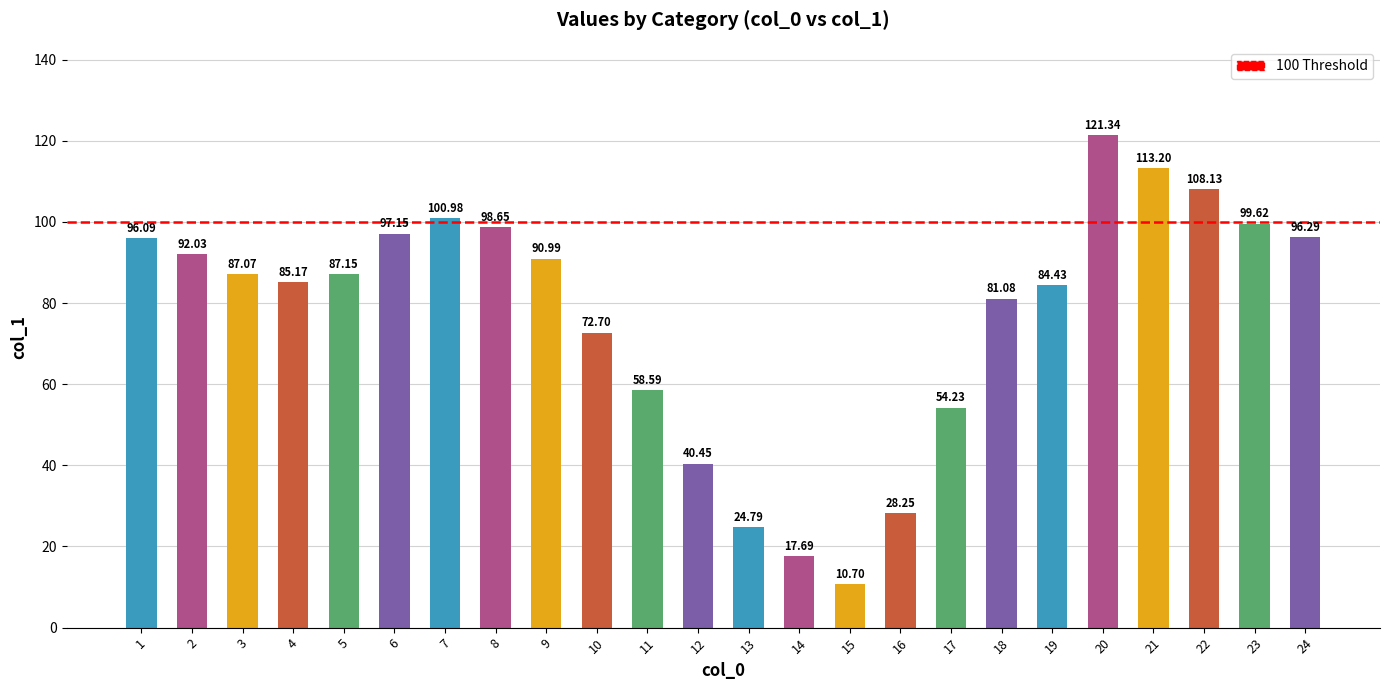

What is the sum of the values at 22 and 4?

193.3